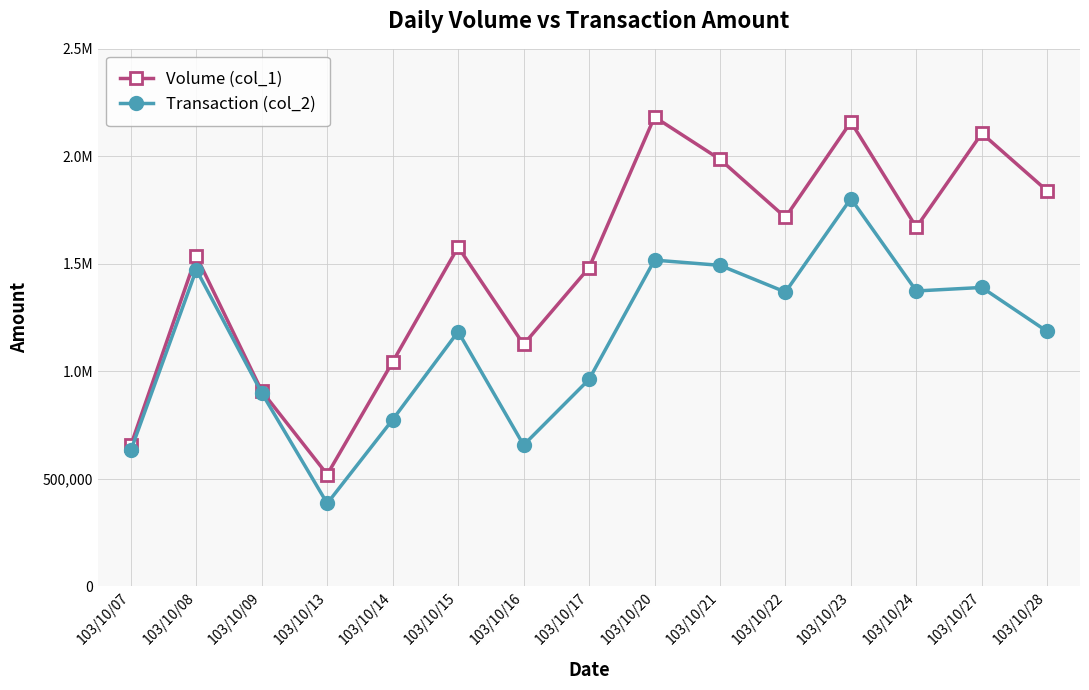

What is the total value across all series at 103/10/24?

3043690